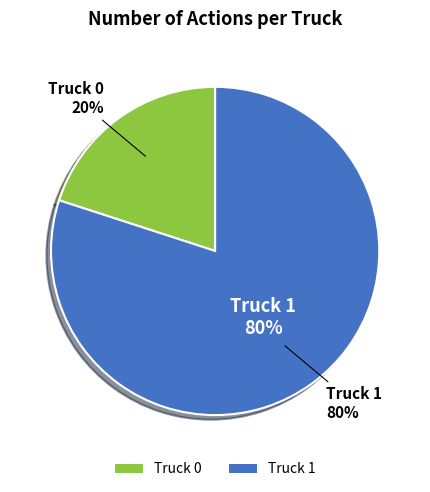

Is there any slice that represents more than half of the pie?

Yes